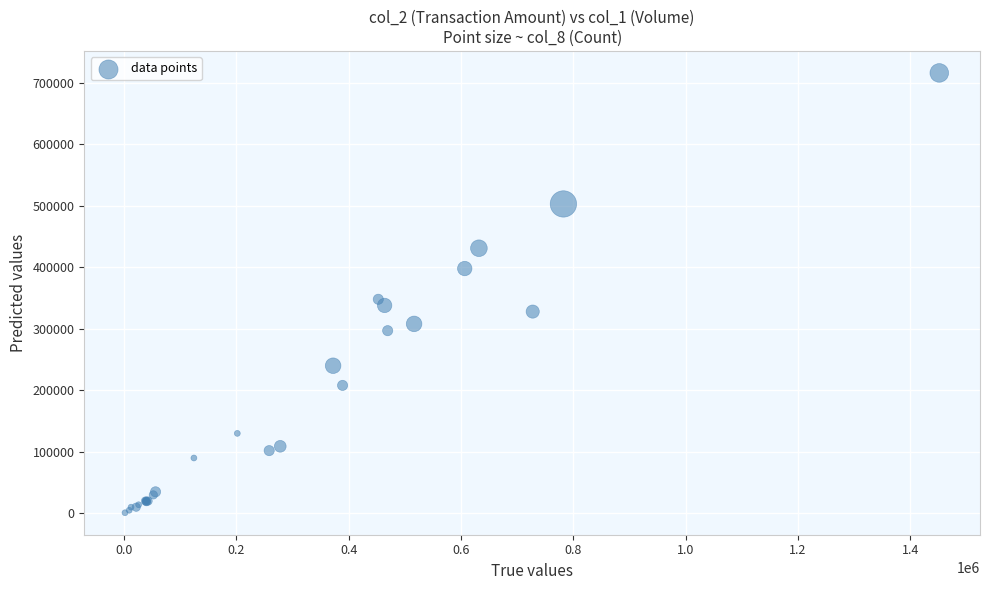

What Y value in the scatter plot is closest to 358500?

348000